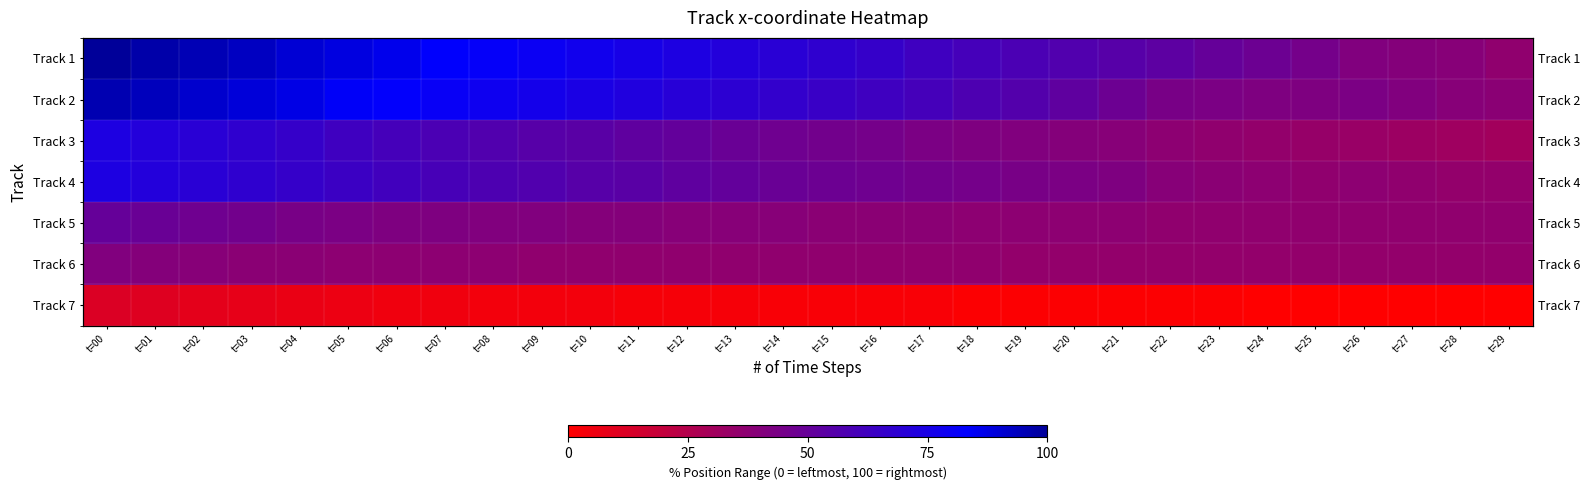

What is the maximum value shown in the chart?

100.0